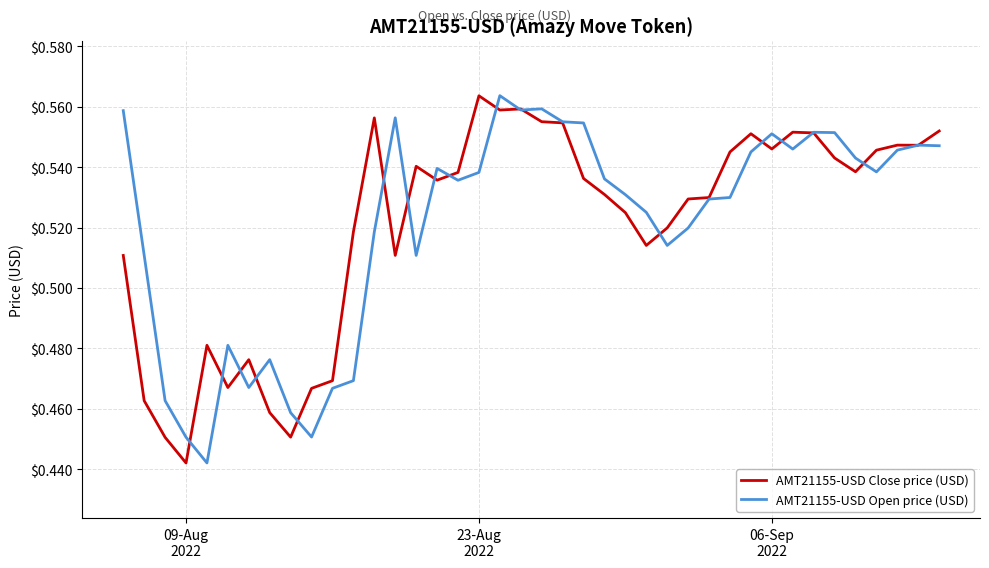

At which category does the chart reach its minimum across all series?

09-Aug 2022